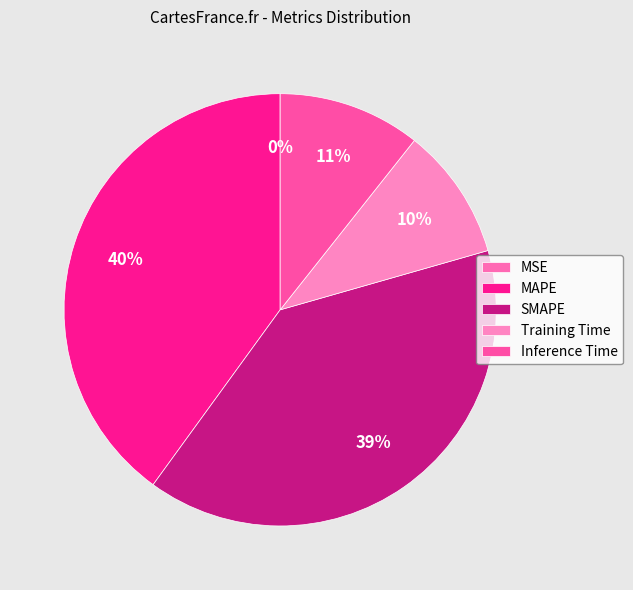

Is there any slice that represents more than half of the pie?

No